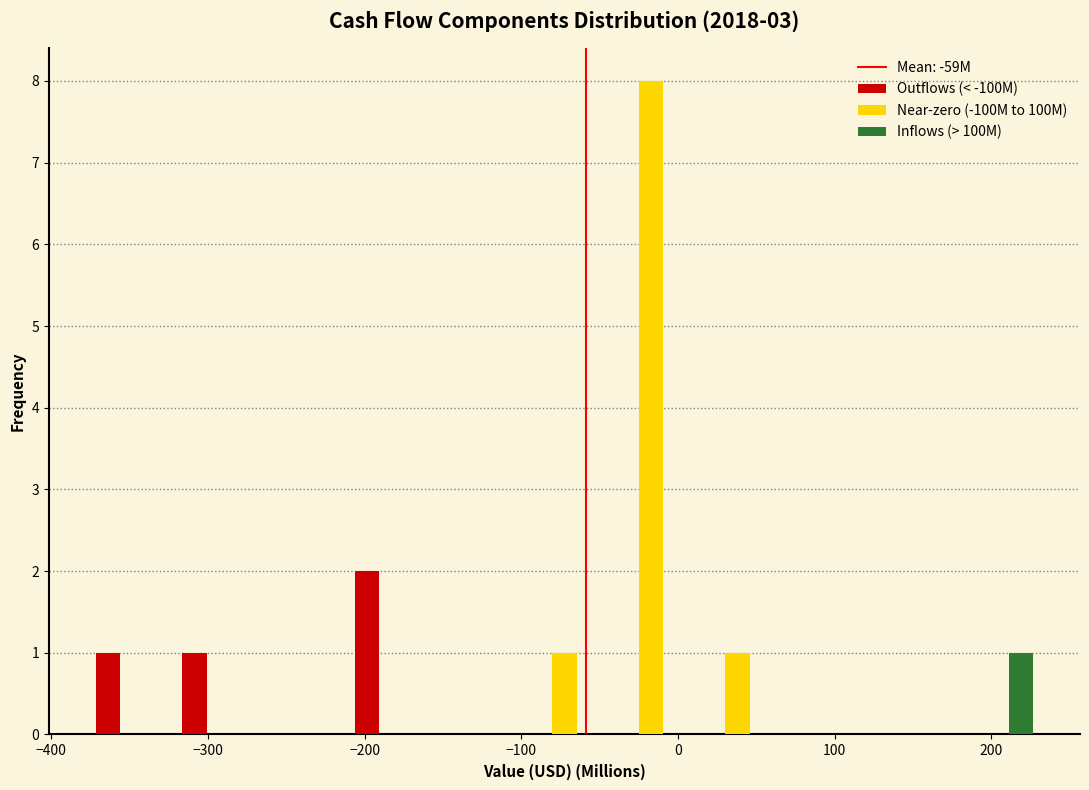

Reading left to right, list every range on the x-axis with the height of the bar of each series over it. Neither the bar edges nor the heights are printed on the chart, so give them approximately, as read against the axes.

-380 to -320: Outflows (< -100M)=1	Near-zero (-100M to 100M)=0	Inflows (> 100M)=0
-320 to -270: Outflows (< -100M)=1	Near-zero (-100M to 100M)=0	Inflows (> 100M)=0
-270 to -210: Outflows (< -100M)=0	Near-zero (-100M to 100M)=0	Inflows (> 100M)=0
-210 to -160: Outflows (< -100M)=2	Near-zero (-100M to 100M)=0	Inflows (> 100M)=0
-160 to -100: Outflows (< -100M)=0	Near-zero (-100M to 100M)=0	Inflows (> 100M)=0
-100 to -40: Outflows (< -100M)=0	Near-zero (-100M to 100M)=1	Inflows (> 100M)=0
-40 to 10: Outflows (< -100M)=0	Near-zero (-100M to 100M)=8	Inflows (> 100M)=0
10 to 70: Outflows (< -100M)=0	Near-zero (-100M to 100M)=1	Inflows (> 100M)=0
70 to 120: Outflows (< -100M)=0	Near-zero (-100M to 100M)=0	Inflows (> 100M)=0
120 to 180: Outflows (< -100M)=0	Near-zero (-100M to 100M)=0	Inflows (> 100M)=0
180 to 230: Outflows (< -100M)=0	Near-zero (-100M to 100M)=0	Inflows (> 100M)=1